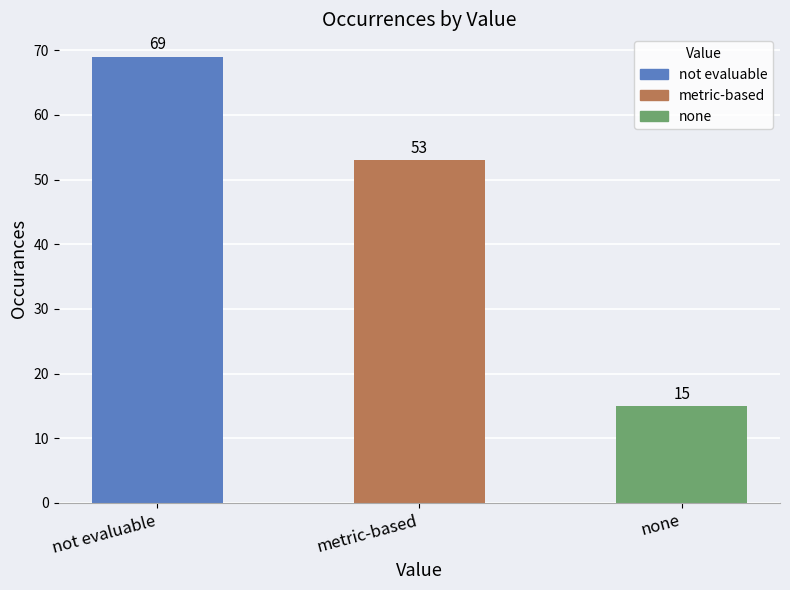

Rank the categories by value from lowest to highest.

none, metric-based, not evaluable